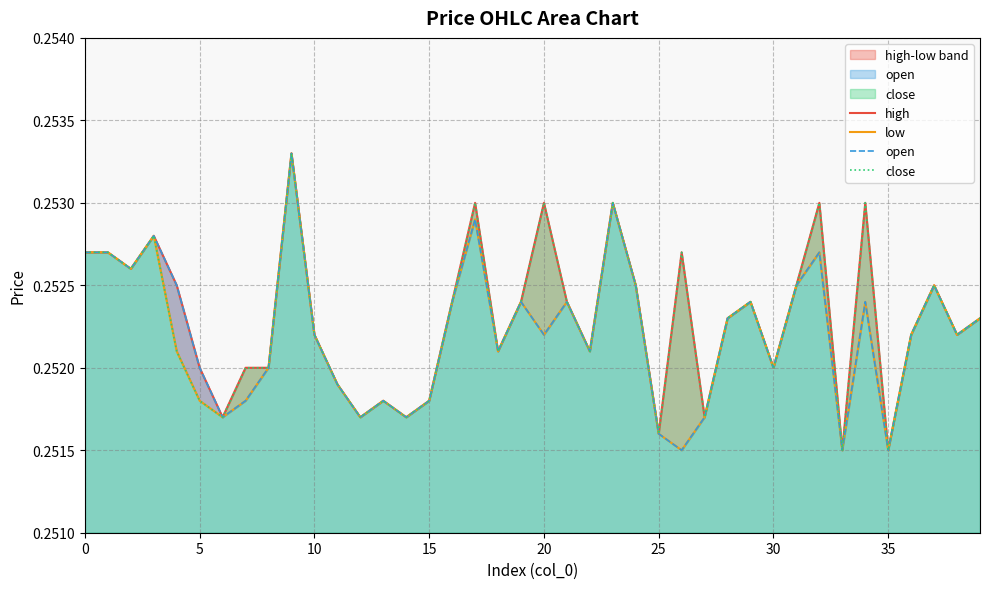

What is the label of the 7th point from the right?

33